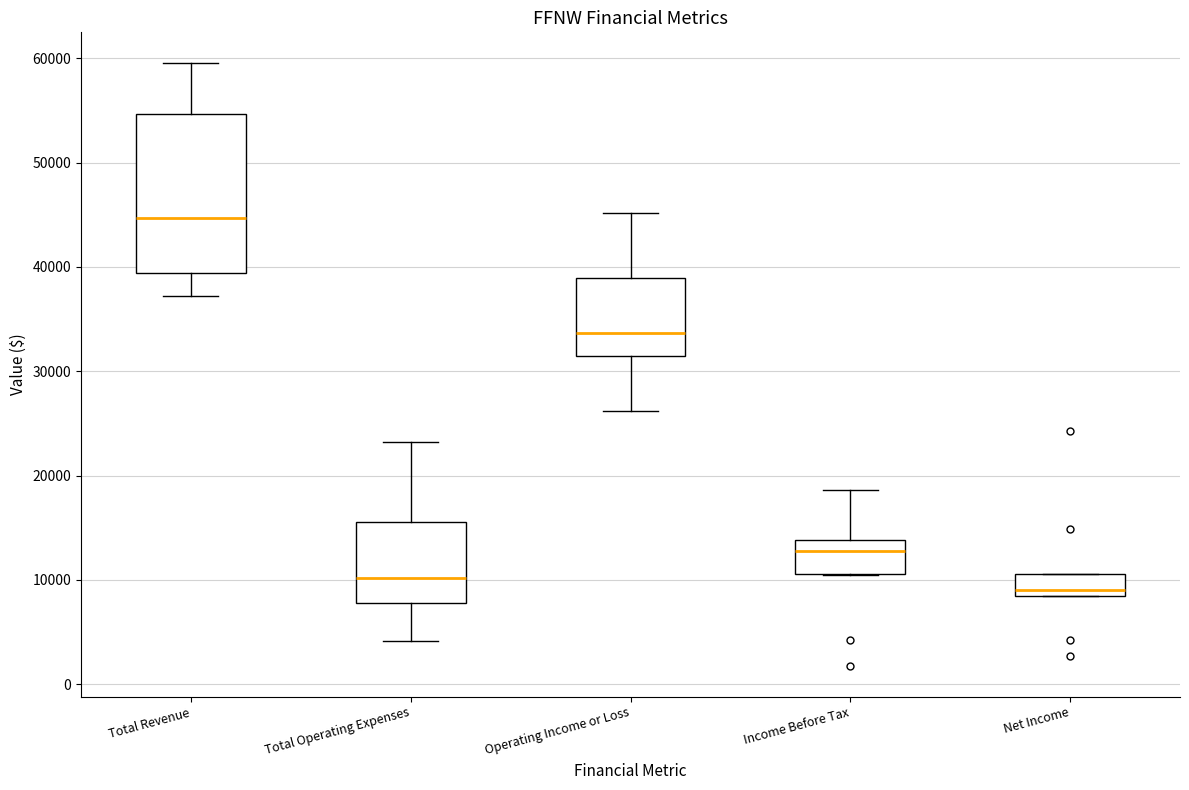

Where is the upper edge of the box for Net Income on the y-axis? The values are not printed on the chart, so give them approximately, as read against the axis.

11000